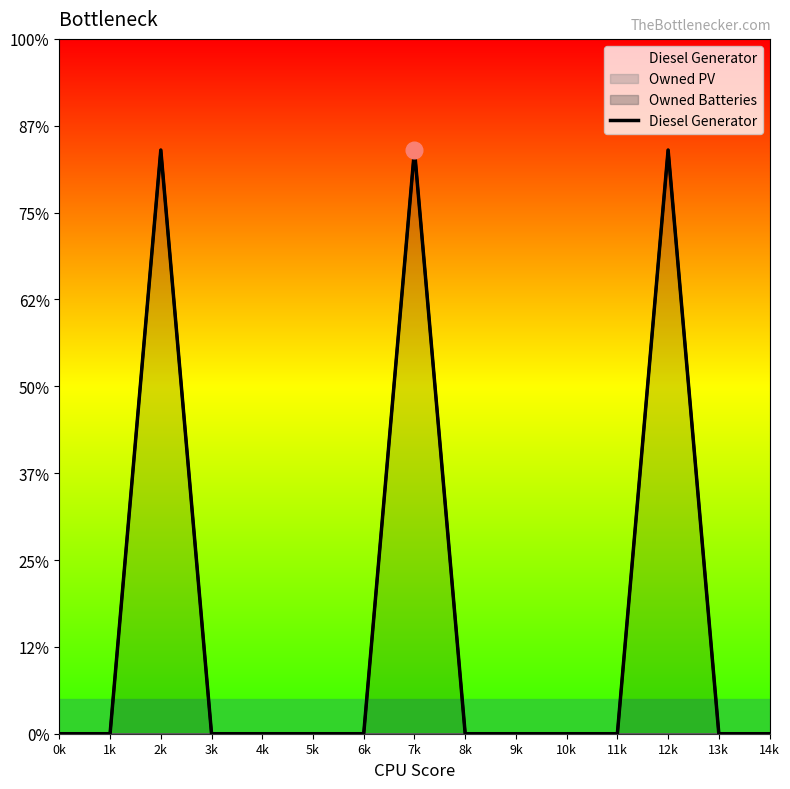

What is the difference between the second highest and second lowest values?

336